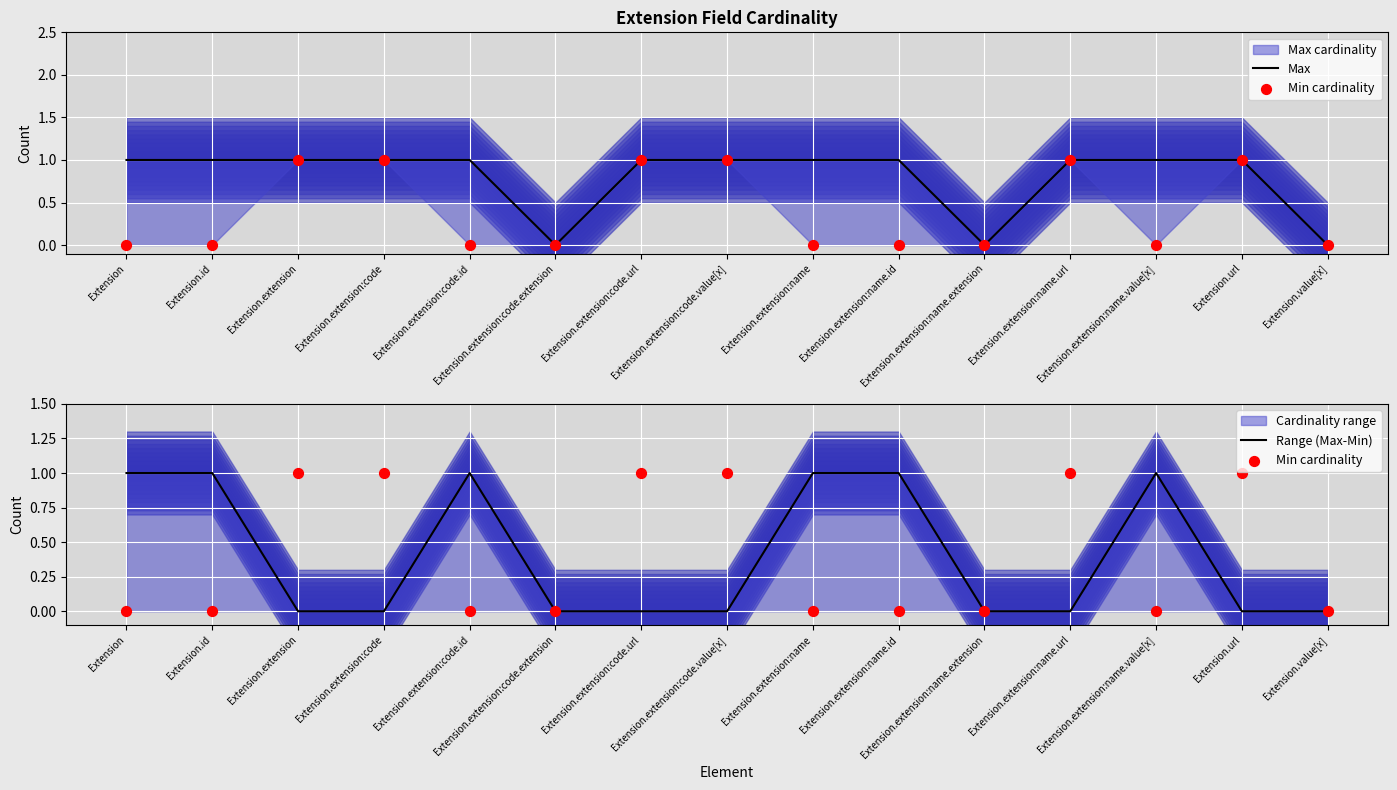

Which series has the widest spread of Y values?

Max